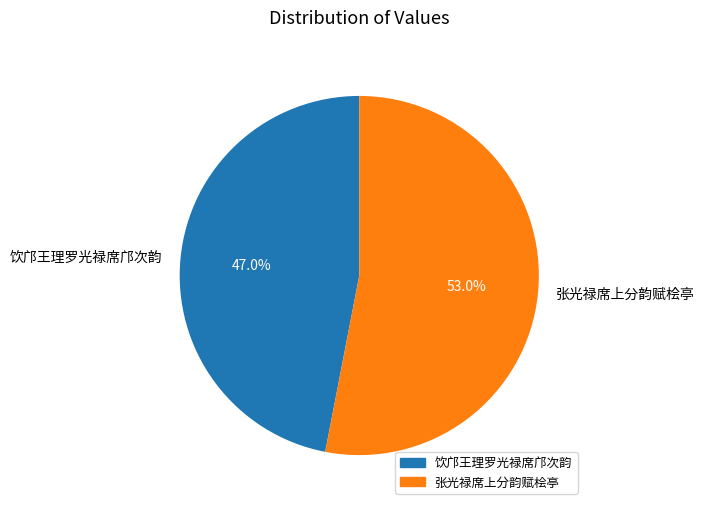

Approximately how many times larger is the value at 饮邝王理罗光禄席邝次韵 compared to 张光禄席上分韵赋桧亭?

0.9